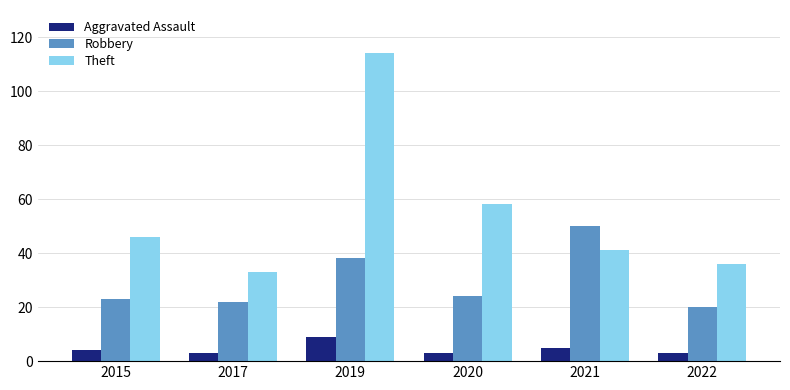

Which series has the widest spread of values?

Theft